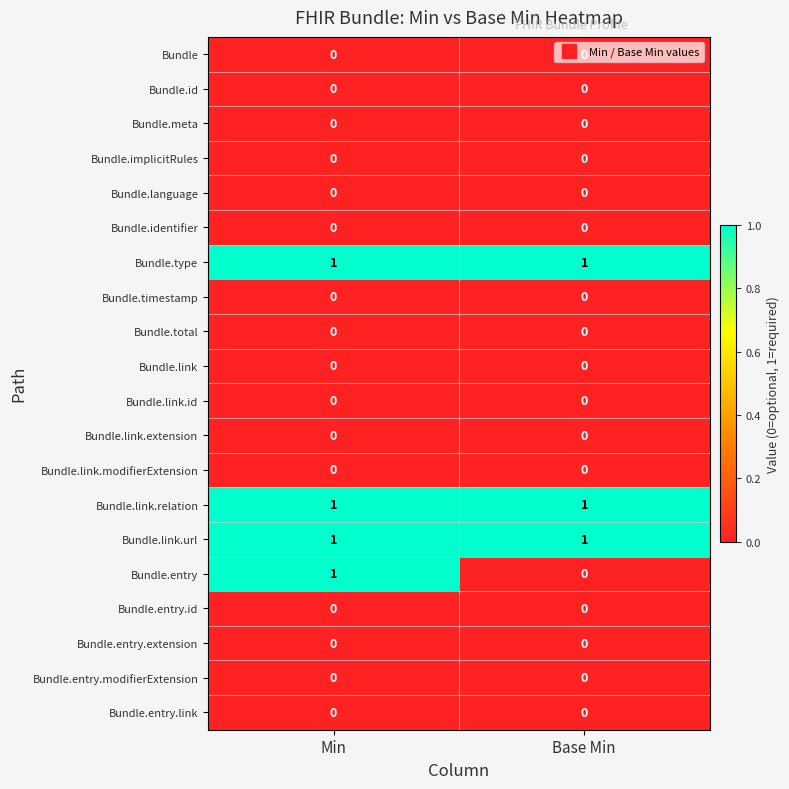

The Bundle.entry.extension series shows 0 at Base Min. True or false?

True